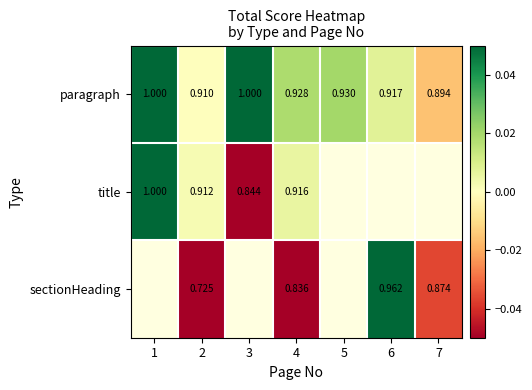

Which label corresponds to the largest value in the chart?

1